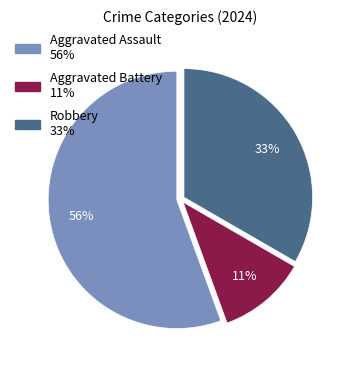

True or false: Robbery accounts for 20% of the total.

False